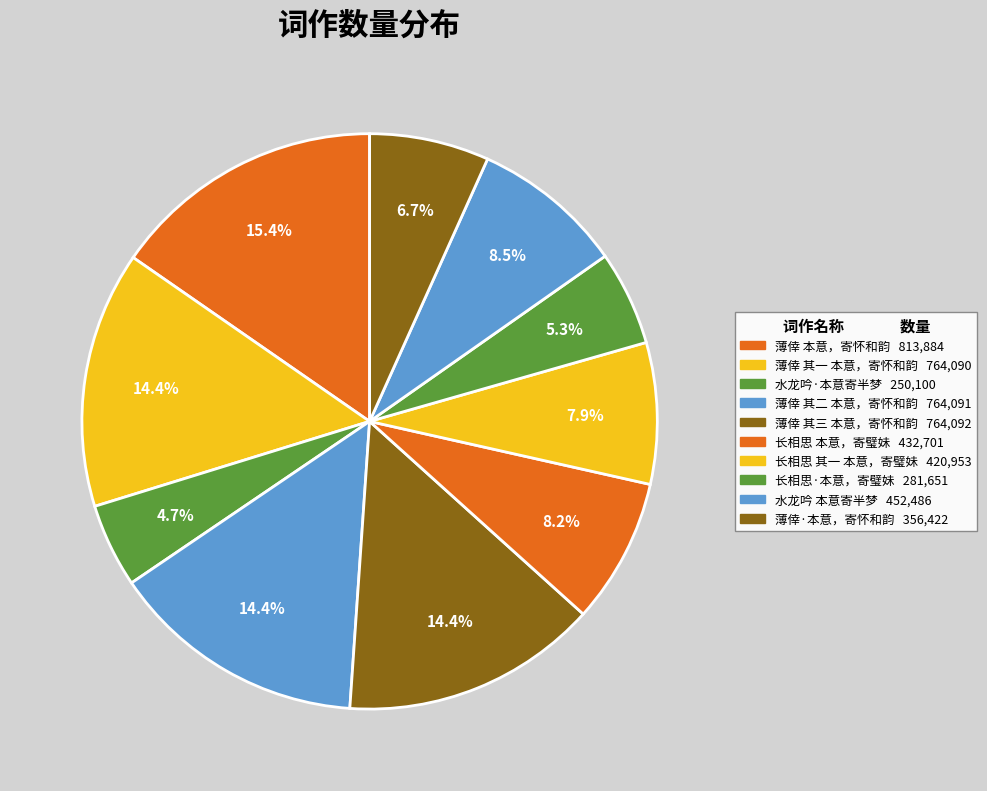

Rank the categories by value from highest to lowest.

薄倖 本意，寄怀和韵, 薄倖 其三 本意，寄怀和韵, 薄倖 其二 本意，寄怀和韵, 薄倖 其一 本意，寄怀和韵, 水龙吟 本意寄半梦, 长相思 本意，寄璧妹, 长相思 其一 本意，寄璧妹, 薄倖·本意，寄怀和韵, 长相思·本意，寄璧妹, 水龙吟·本意寄半梦